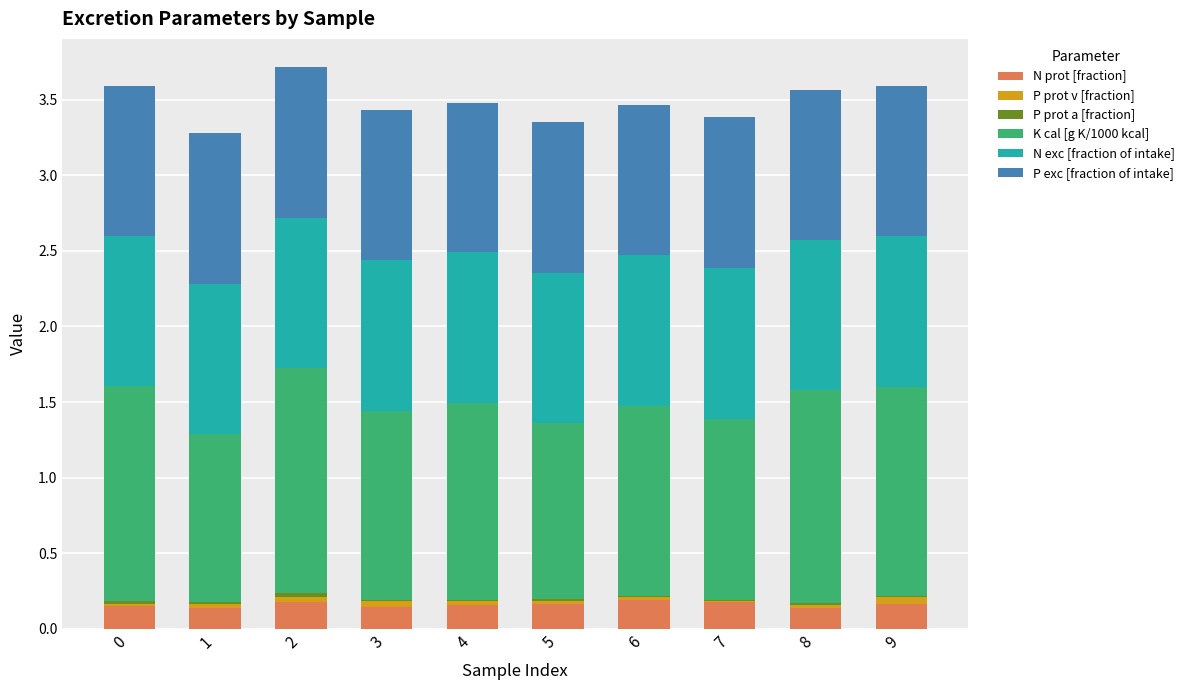

How many data points does each series have?

10